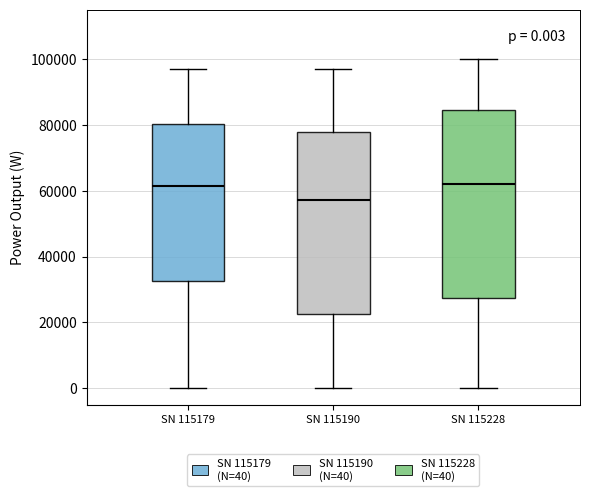

Which box has the lowest median line?

SN 115190